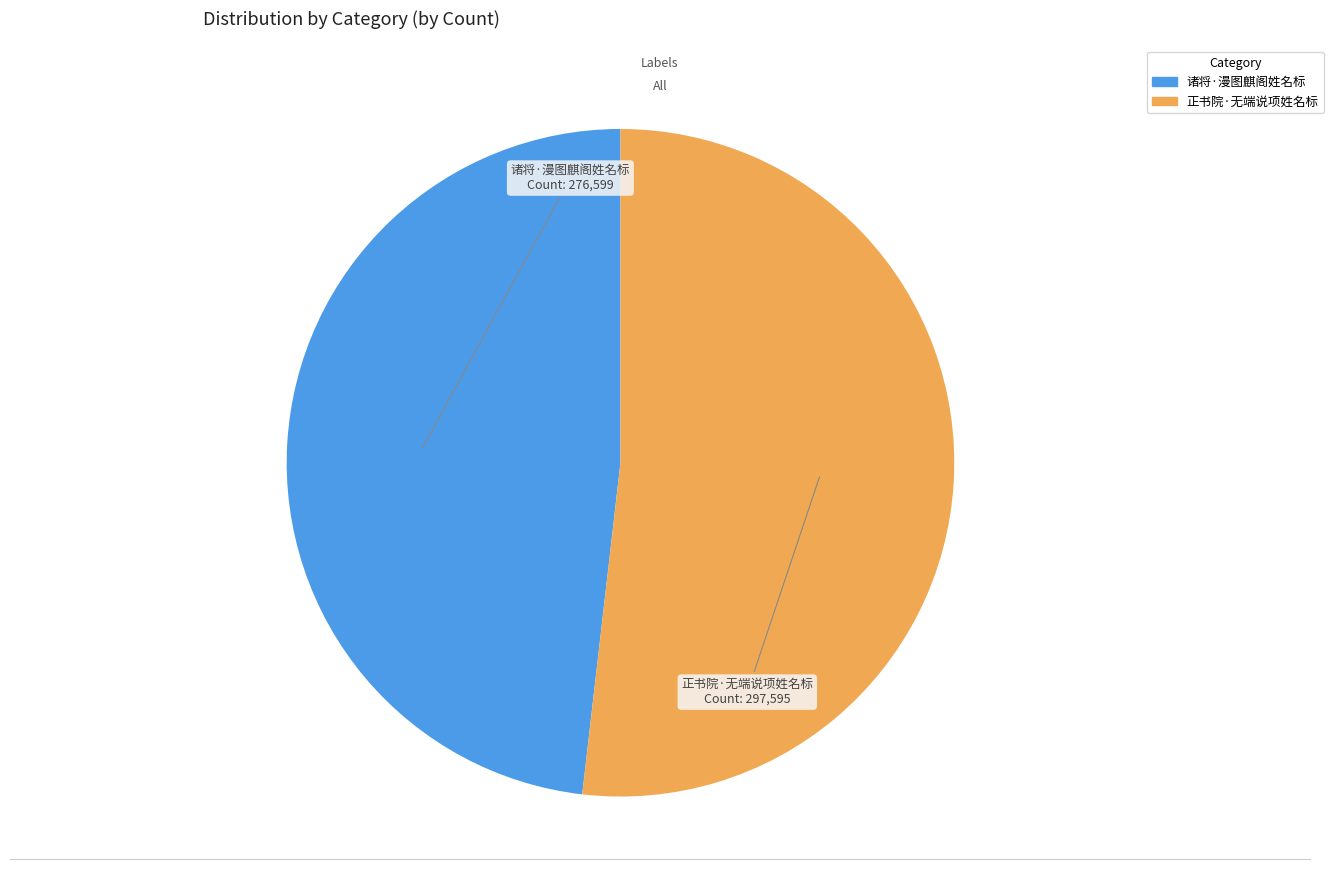

Between 诸将·漫图麒阁姓名标 and 正书院·无端说项姓名标, which is larger?

正书院·无端说项姓名标